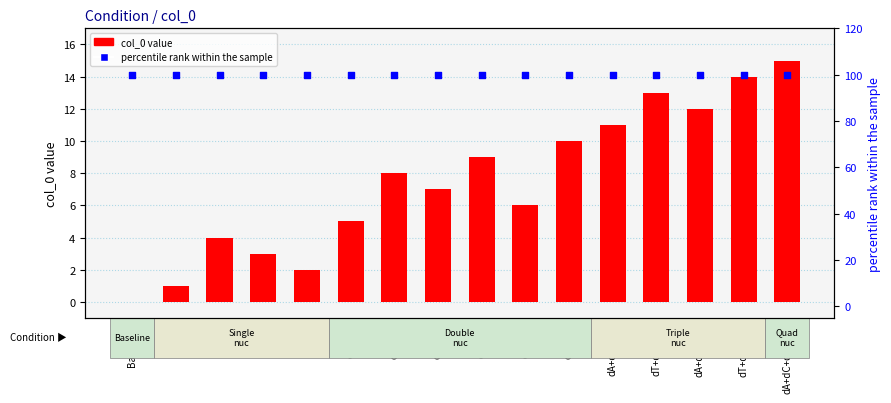

Which series has the widest spread of Y values?

col_0